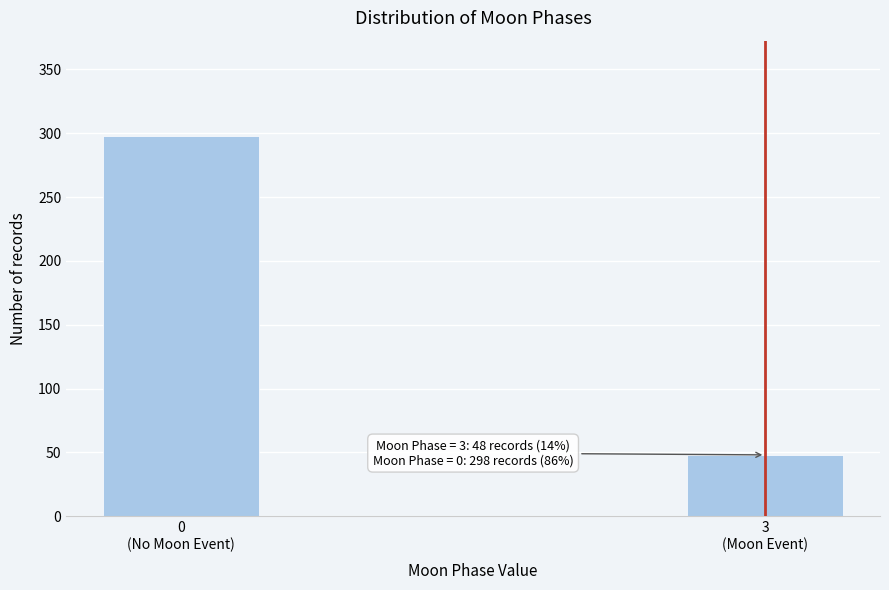

Reading right to left, list all the values displayed in this chart.

48	298